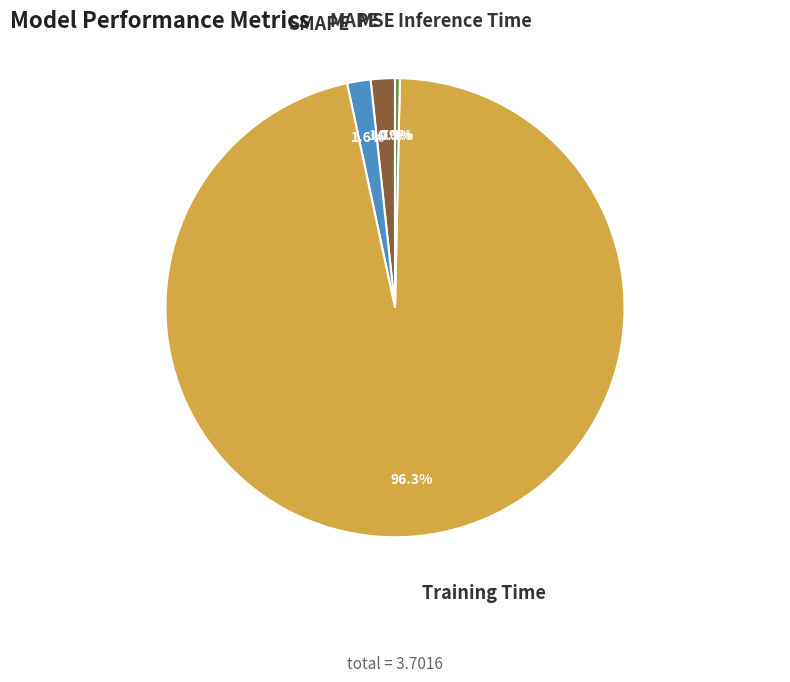

To the nearest percent, what is the difference between the Inference Time and Training Time slice percentages?

96%